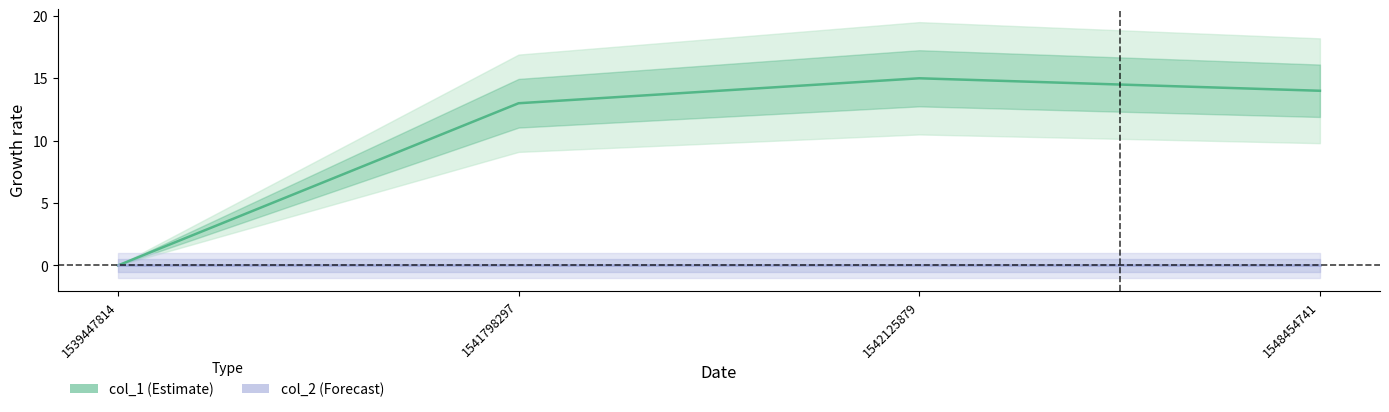

Rank the series at 1548454741 from highest to lowest value.

col_1, col_2